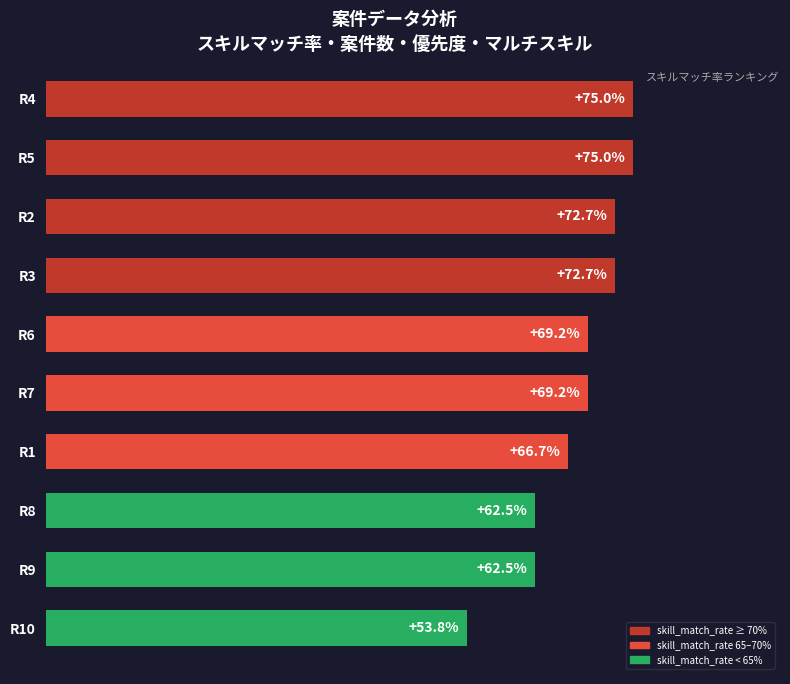

Which category has the lowest value across all series?

R10